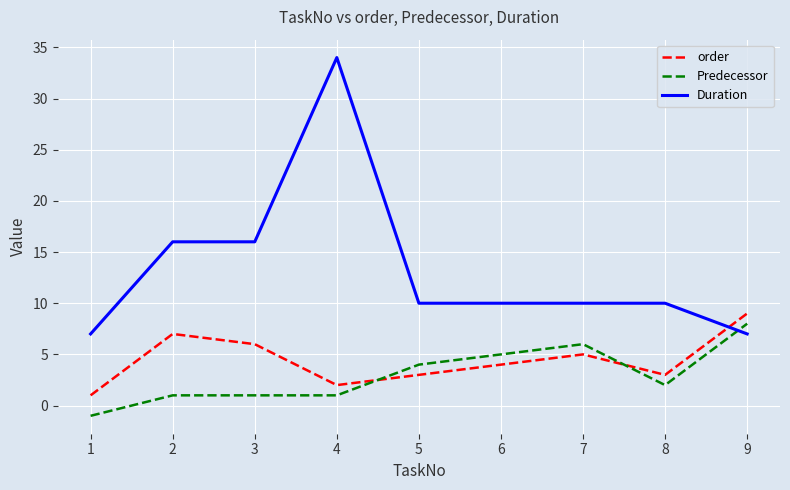

Which series has the largest range (max minus min)?

Duration